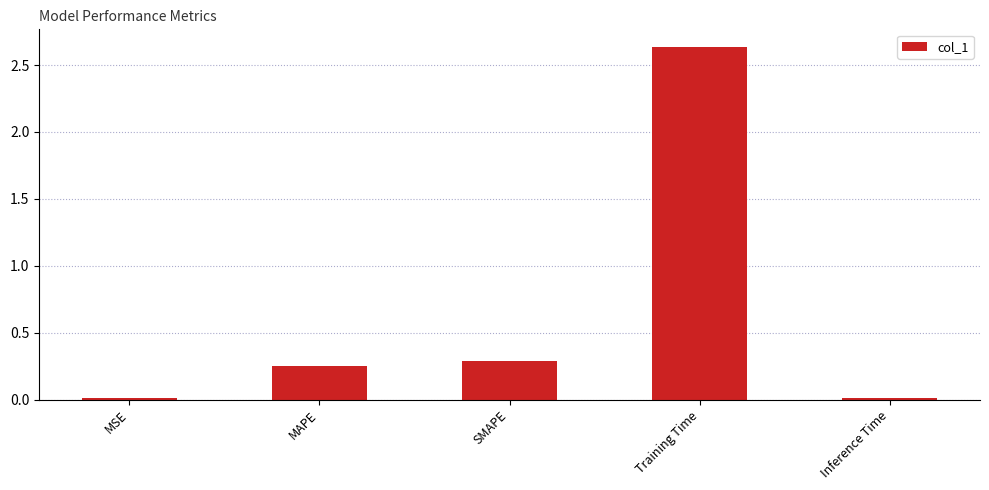

At which category does the chart reach its peak across all series?

Training Time